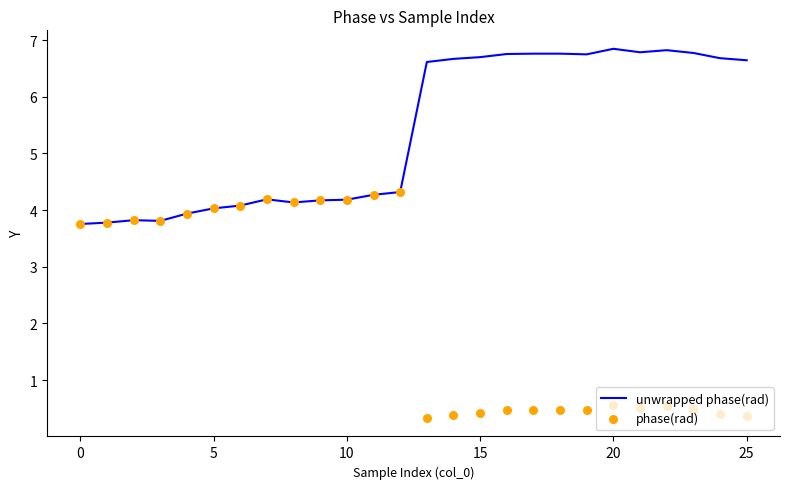

At how many categories does at least one series exceed 0?

26